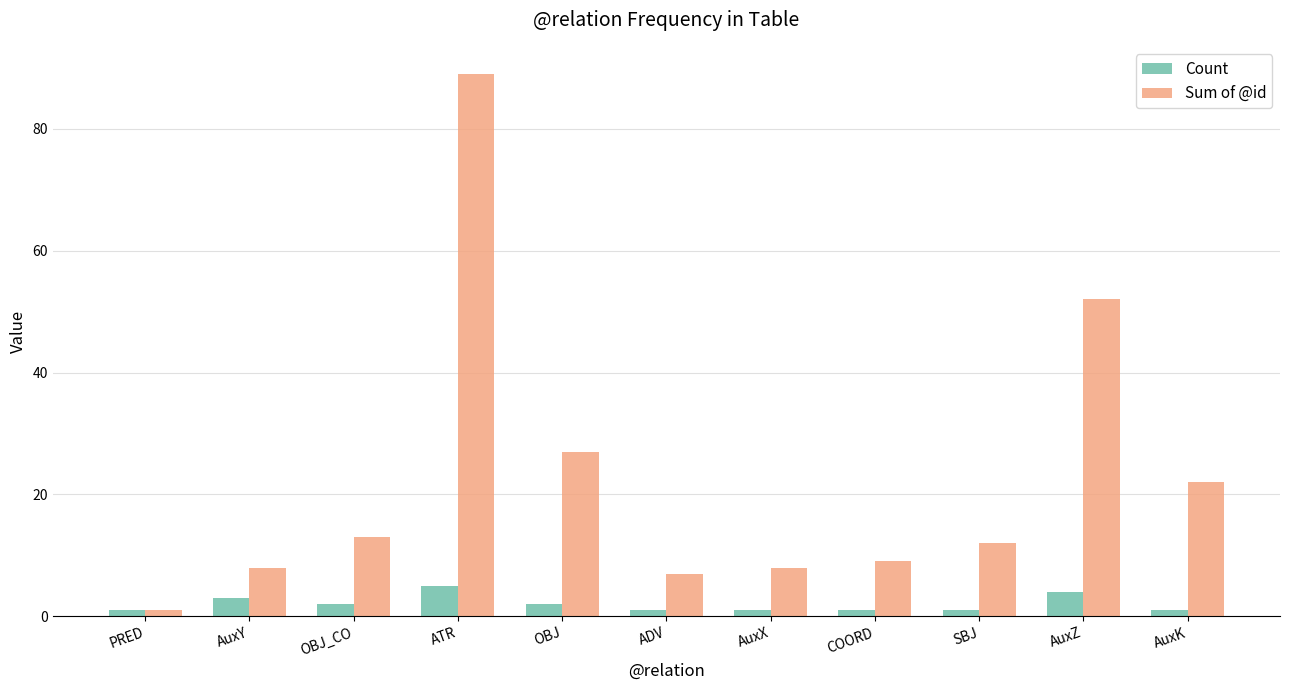

Which series has the largest total across all categories?

Sum of @id